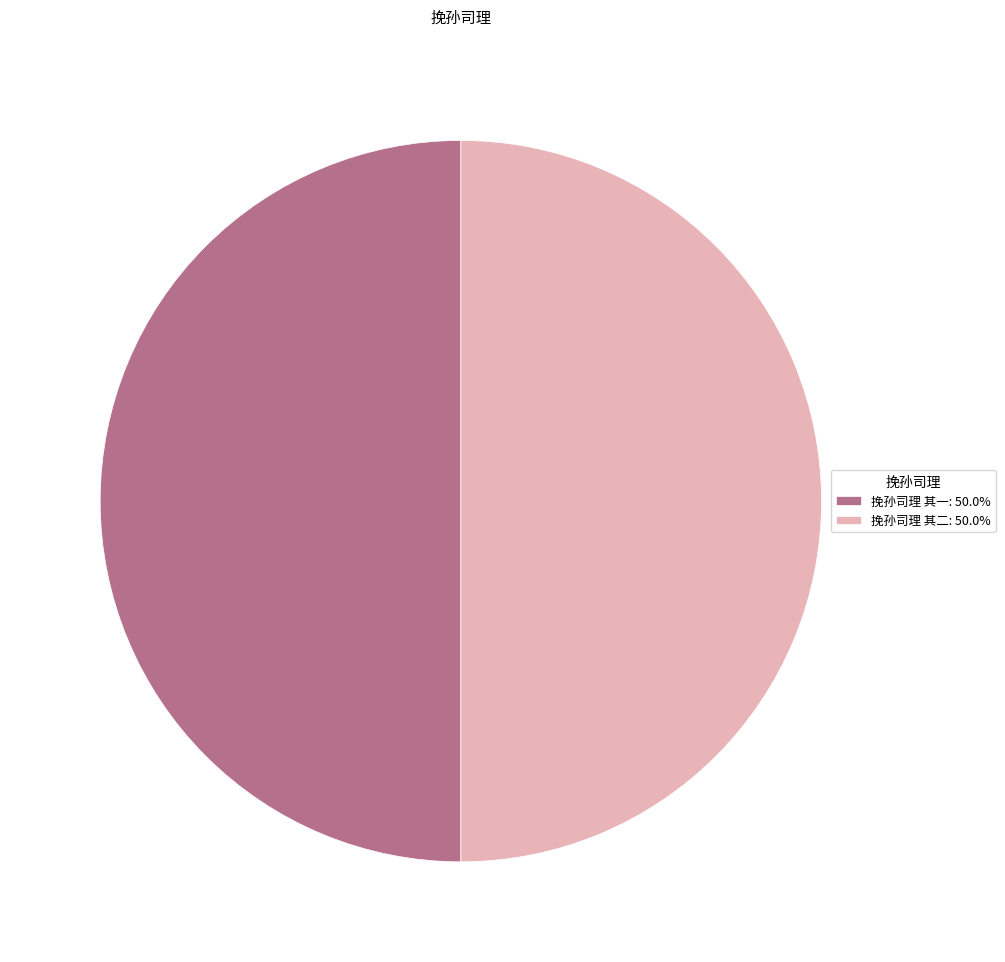

Is it true that 挽孙司理 其二 is 40% of the pie?

False